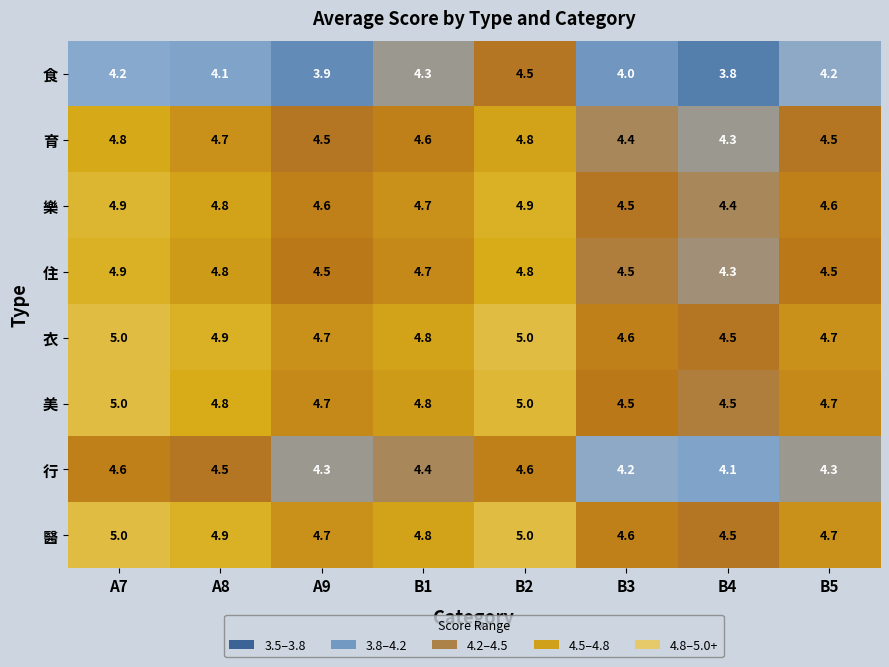

Between A8 and B2, which series saw the biggest shift?

食